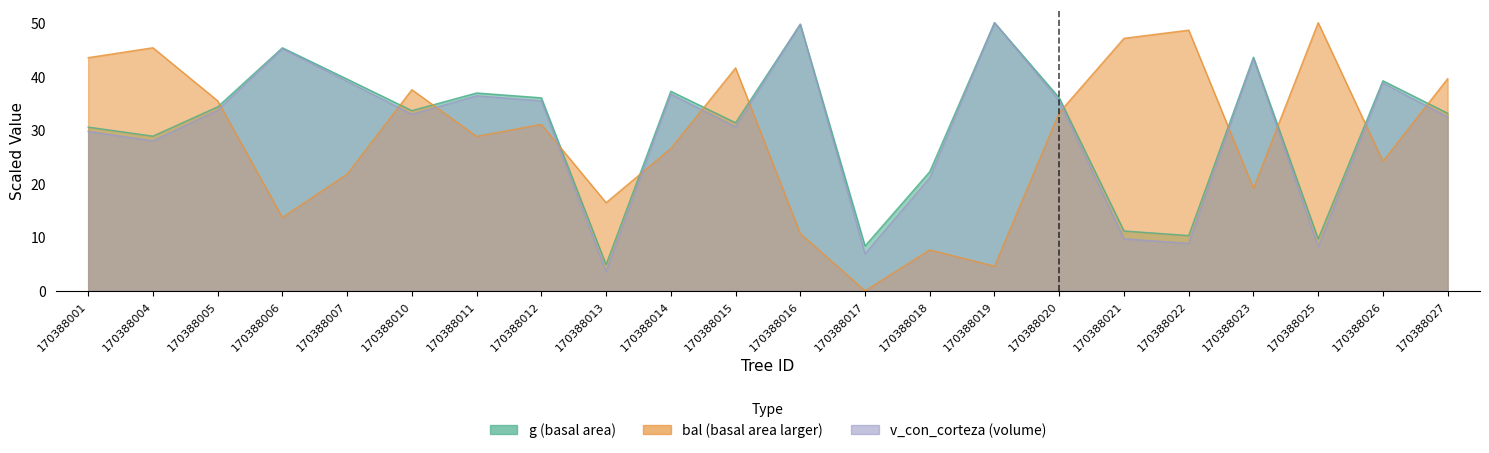

What is the value of the v_con_corteza point at the 12th from the left?

49.7